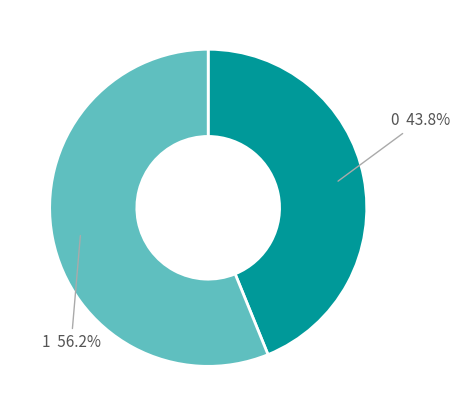

Is there a majority slice in this chart?

Yes